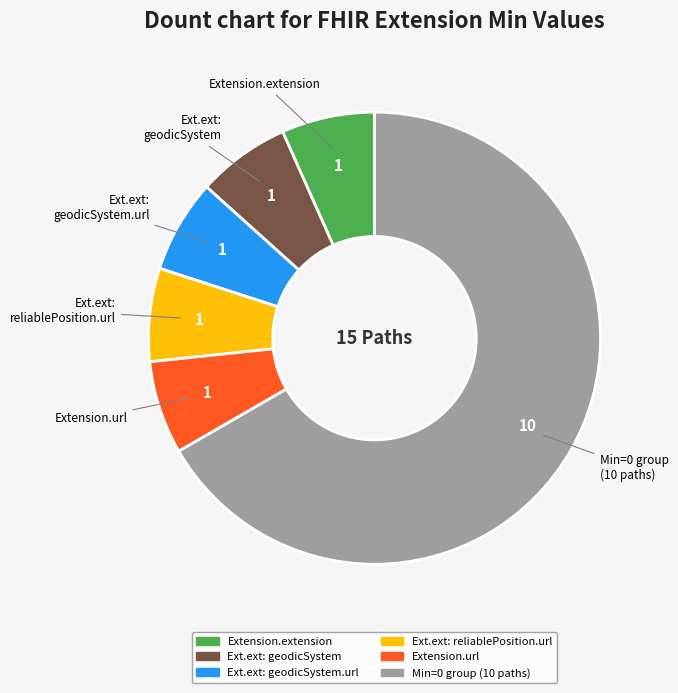

Is there any slice that represents more than half of the pie?

Yes